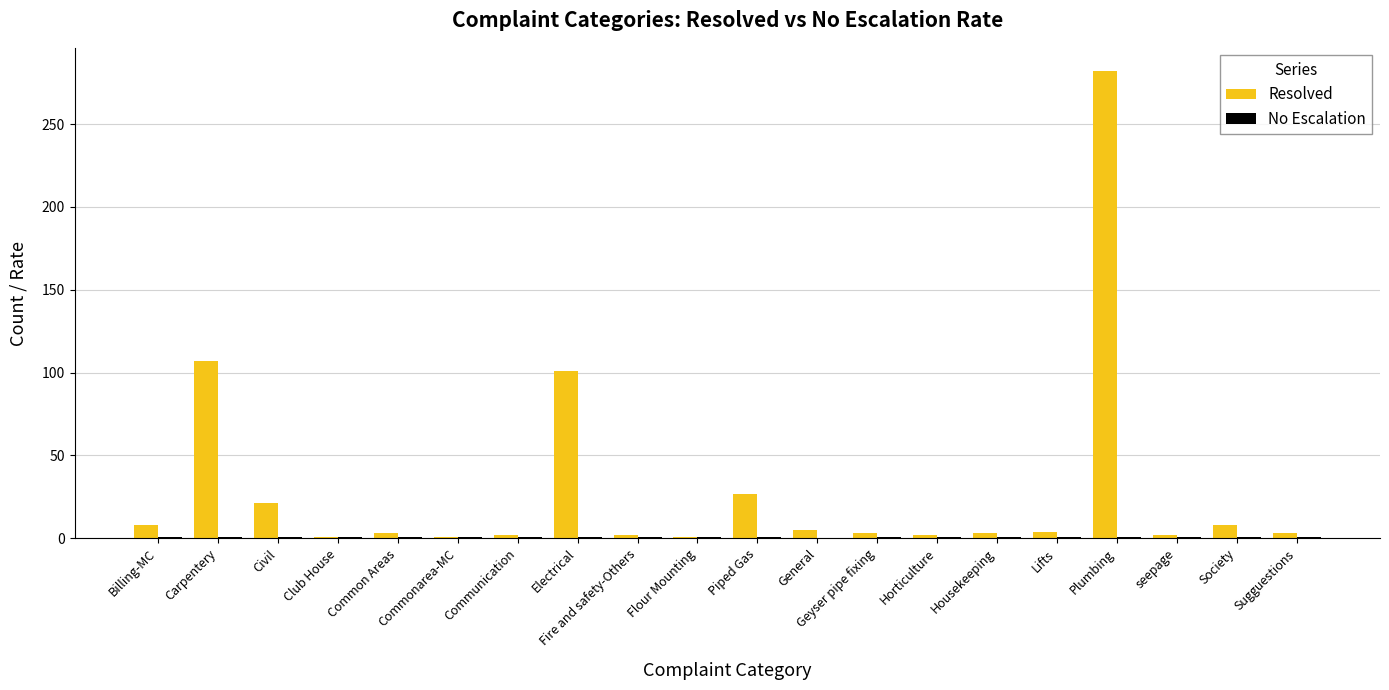

Are the bars grouped side by side (vs. stacked)?

Yes